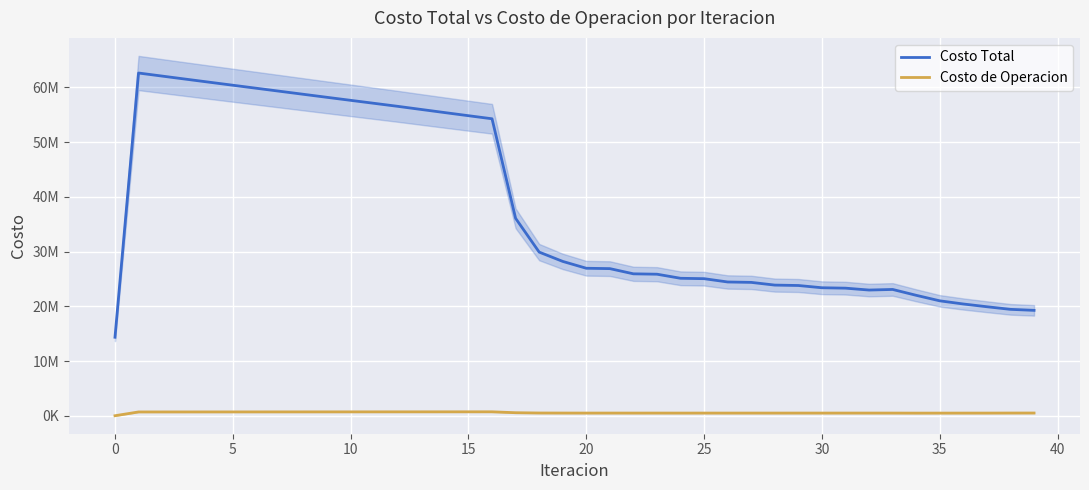

What are all the series names shown in the legend?

Costo Total, Costo de Operacion